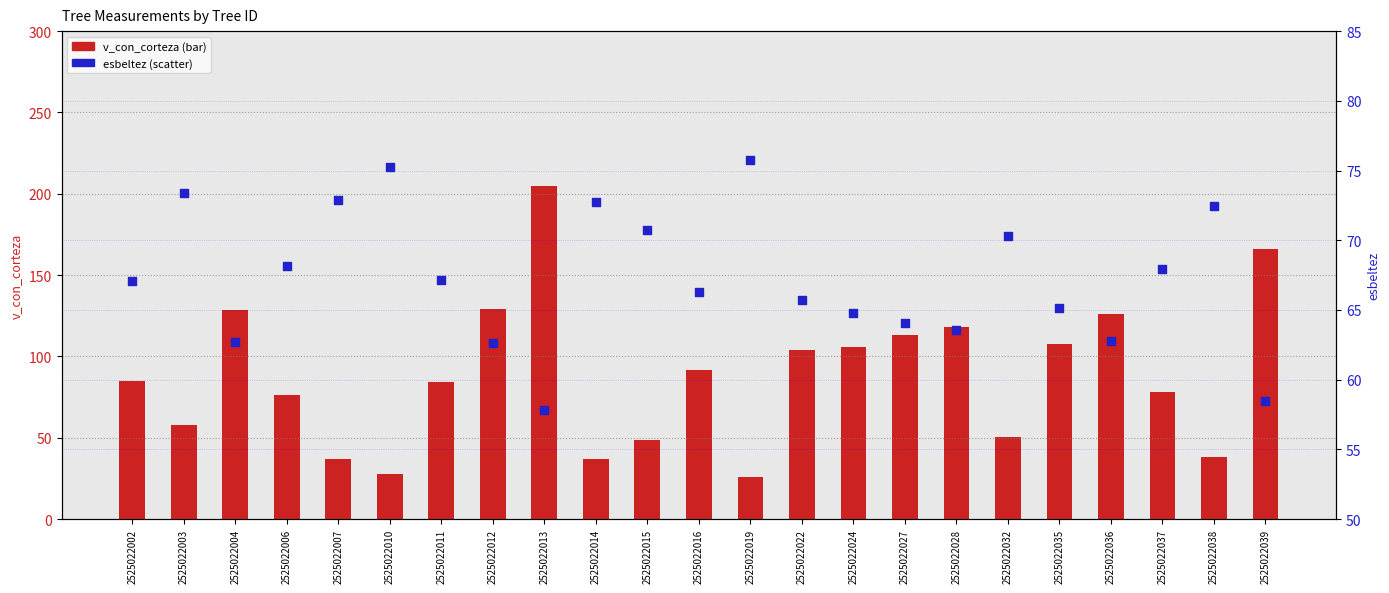

Which series contains the highest Y value?

v_con_corteza